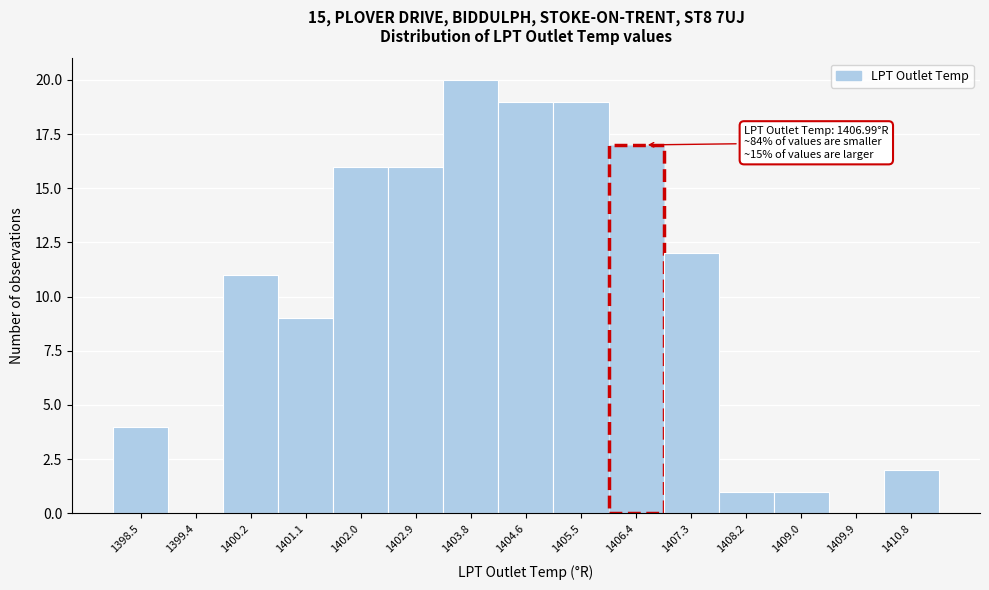

Reading left to right, list all the values displayed in this chart.

1398.5=4	1399.4=0	1400.2=11	1401.1=9	1402.0=16	1402.9=16	1403.8=20	1404.6=19	1405.5=19	1406.4=17	1407.3=12	1408.2=1	1409.0=1	1409.9=0	1410.8=2